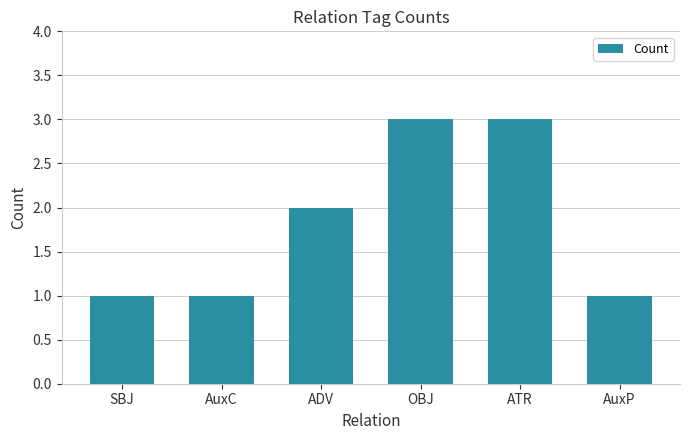

What is the greatest value displayed?

3